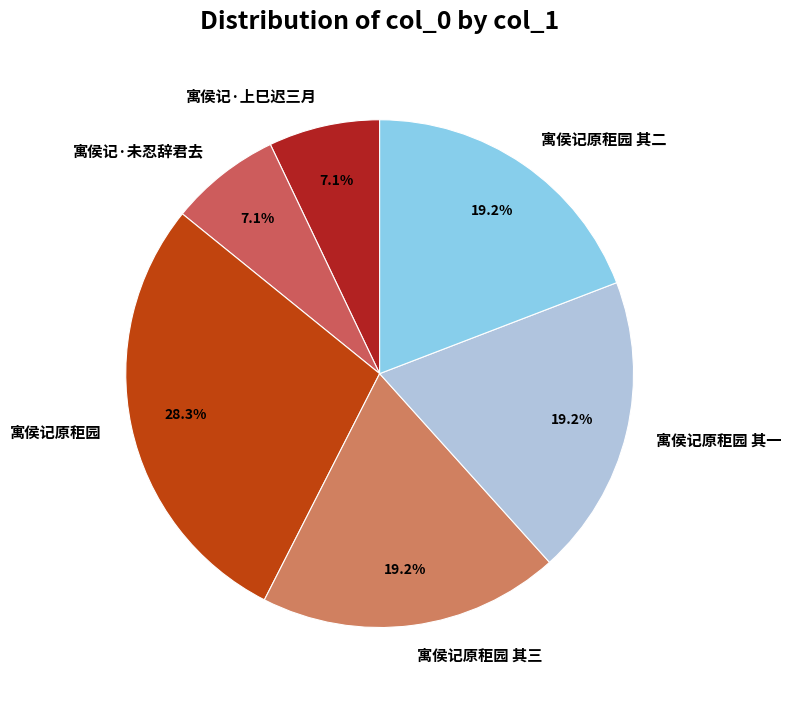

Between 寓侯记原秬园 其三 and 寓侯记原秬园, which is larger?

寓侯记原秬园